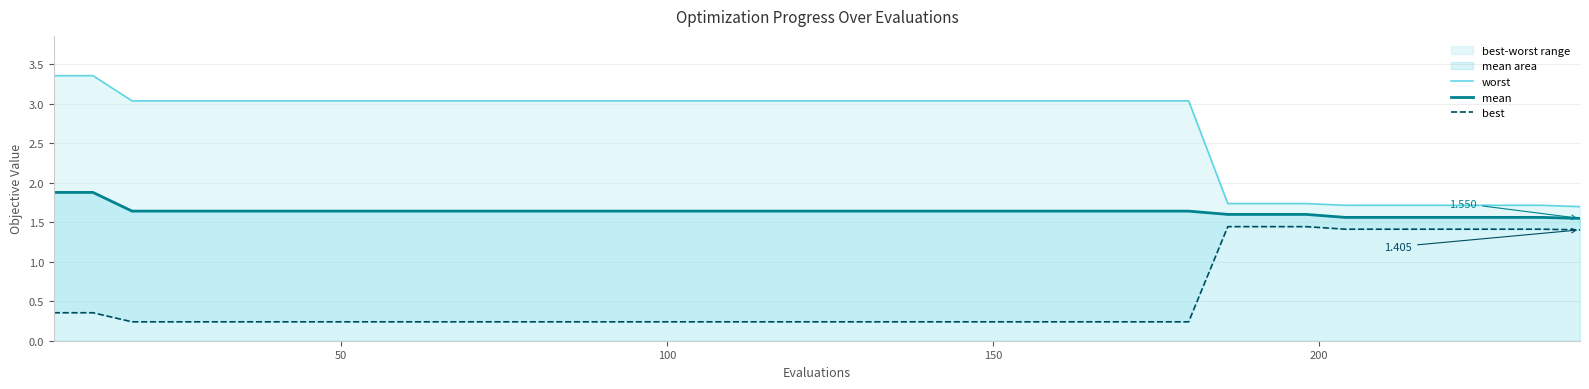

Reading left to right, extract all data points from this chart.

worst: 3.4	3.4	3.0	3.0	3.0	3.0	3.0	3.0	3.0	3.0	3.0	3.0	3.0	3.0	3.0	3.0	3.0	3.0	3.0	3.0	3.0	3.0	3.0	3.0	3.0	3.0	3.0	3.0	3.0	3.0	1.7	1.7	1.7	1.7	1.7	1.7	1.7	1.7	1.7	1.7
mean: 1.9	1.9	1.6	1.6	1.6	1.6	1.6	1.6	1.6	1.6	1.6	1.6	1.6	1.6	1.6	1.6	1.6	1.6	1.6	1.6	1.6	1.6	1.6	1.6	1.6	1.6	1.6	1.6	1.6	1.6	1.6	1.6	1.6	1.6	1.6	1.6	1.6	1.6	1.6	1.6
best: 0.4	0.4	0.2	0.2	0.2	0.2	0.2	0.2	0.2	0.2	0.2	0.2	0.2	0.2	0.2	0.2	0.2	0.2	0.2	0.2	0.2	0.2	0.2	0.2	0.2	0.2	0.2	0.2	0.2	0.2	1.4	1.4	1.4	1.4	1.4	1.4	1.4	1.4	1.4	1.4